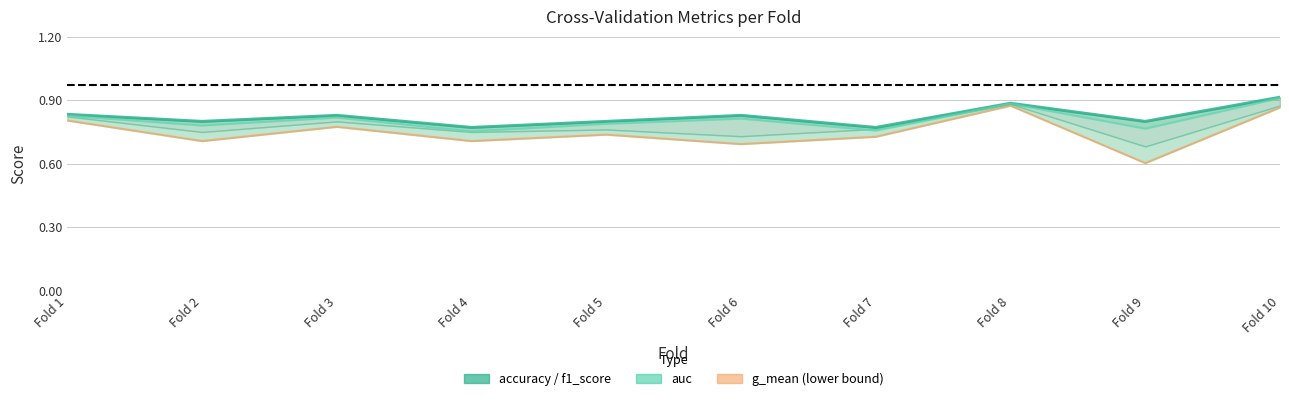

True or false: accuracy and auc cross at least once.

False